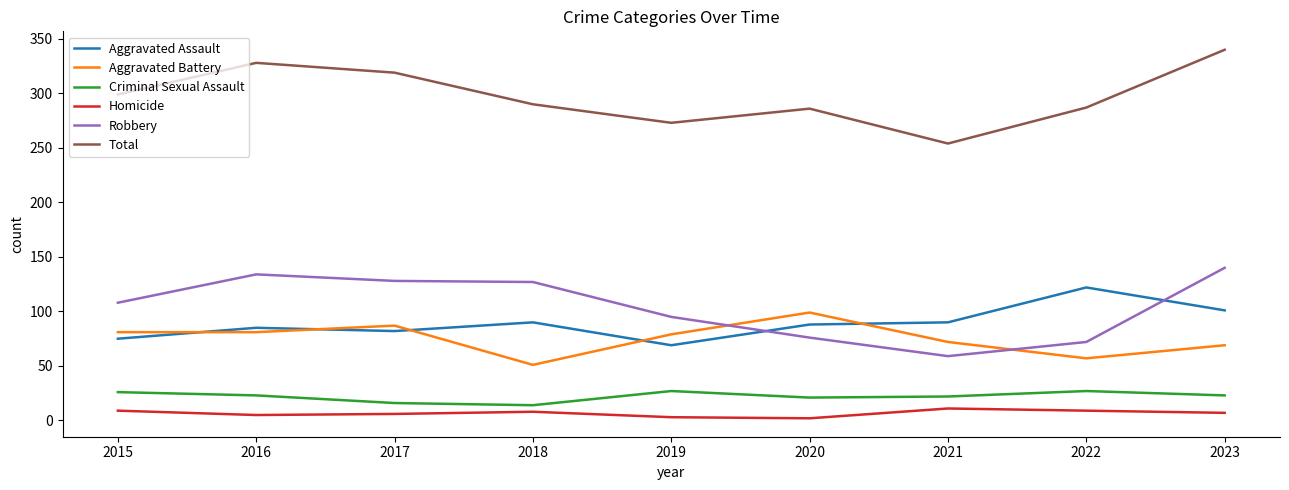

What is the difference between the maximum and minimum values in the Robbery series?

81